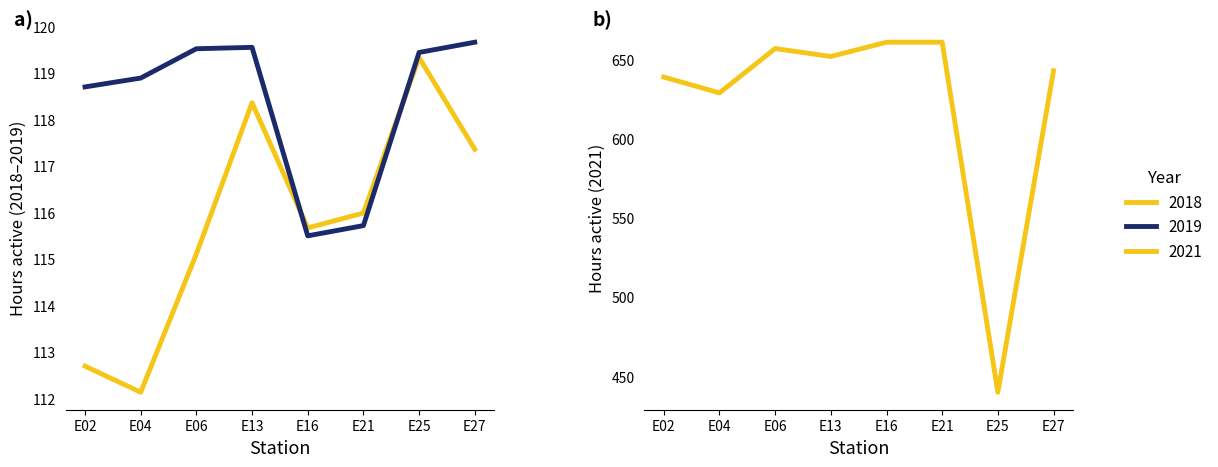

At which category does the chart reach its minimum across all series?

E04